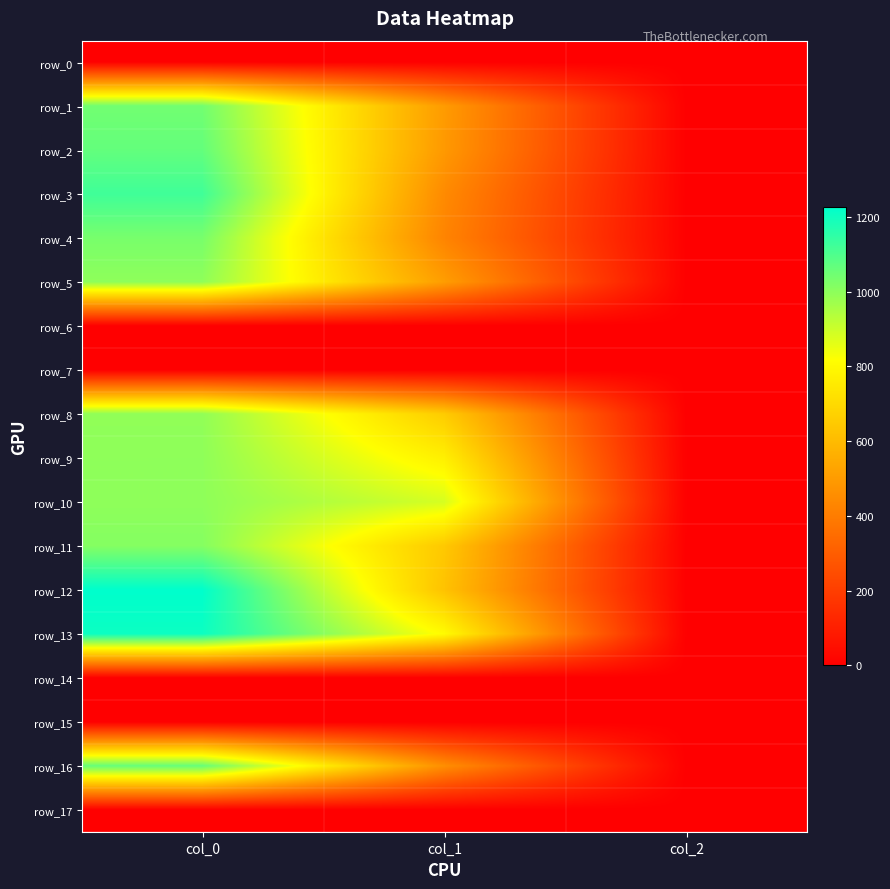

Reading left to right, transcribe all the data shown in this chart.

row_0: 0.0	0.0	0.0
row_1: 1043.3	499.5	2.0
row_2: 1066.7	492.8	2.0
row_3: 1123.3	445.5	2.0
row_4: 1033.3	425.2	2.0
row_5: 996.7	506.2	2.0
row_6: 0.0	0.0	0.0
row_7: 0.0	0.0	0.0
row_8: 993.3	654.8	2.0
row_9: 996.7	769.5	2.0
row_10: 996.7	884.2	2.0
row_11: 1013.3	644.6	2.0
row_12: 1226.7	624.4	2.0
row_13: 1206.7	806.6	2.0
row_14: 0.0	0.0	0.0
row_15: 0.0	0.0	0.0
row_16: 1063.3	459.0	2.0
row_17: 0.0	0.0	0.0